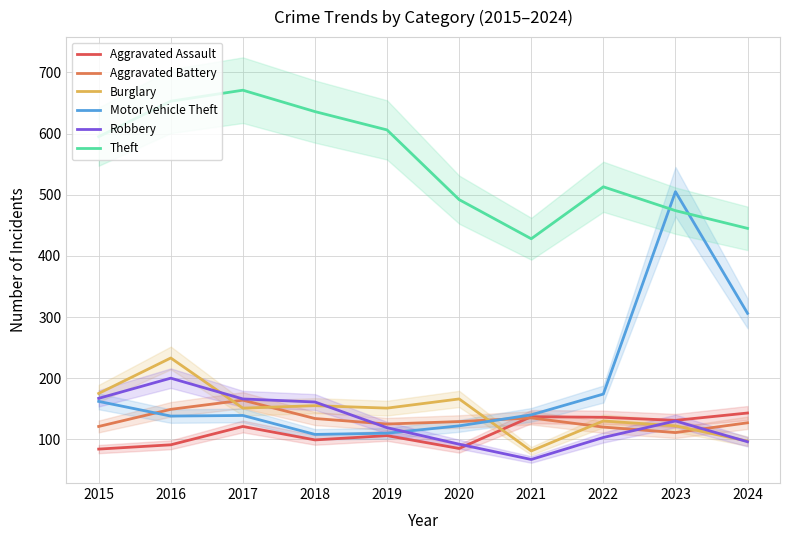

What is the value of the Burglary point at the 8th from the left?

130